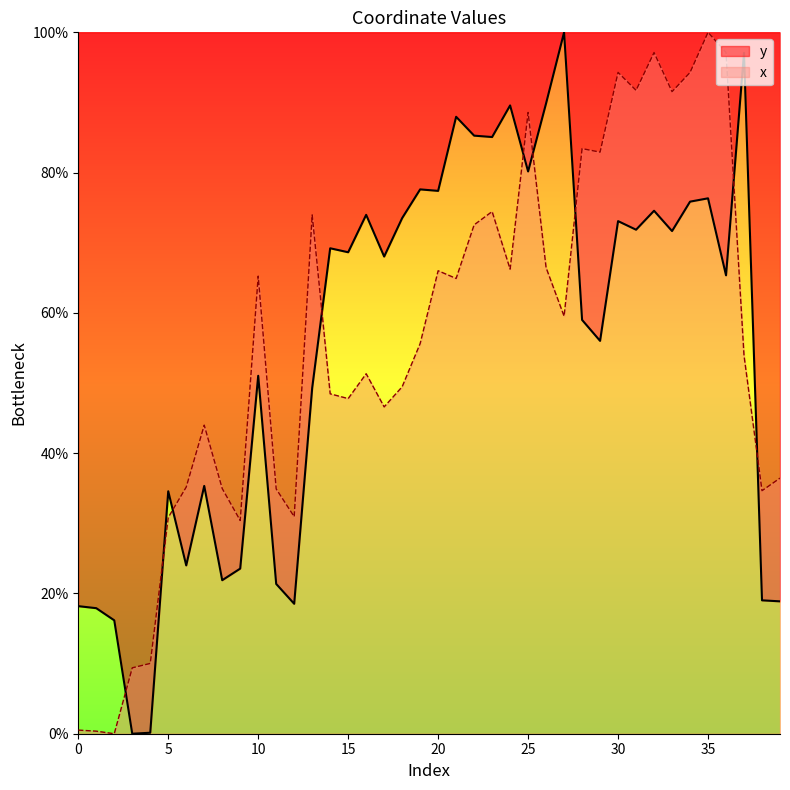

Is it true that y equals 18.5 at 12?

True